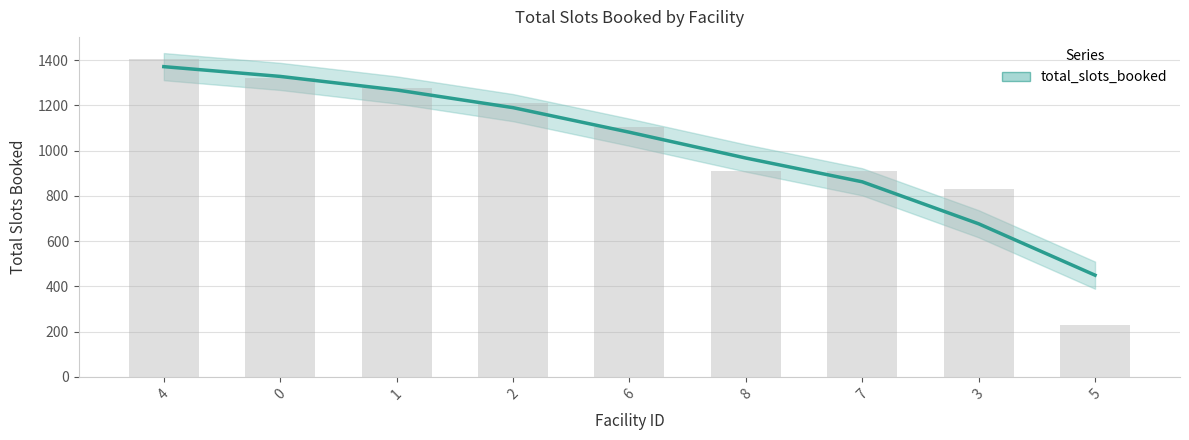

Which category has the lowest value across all series?

5